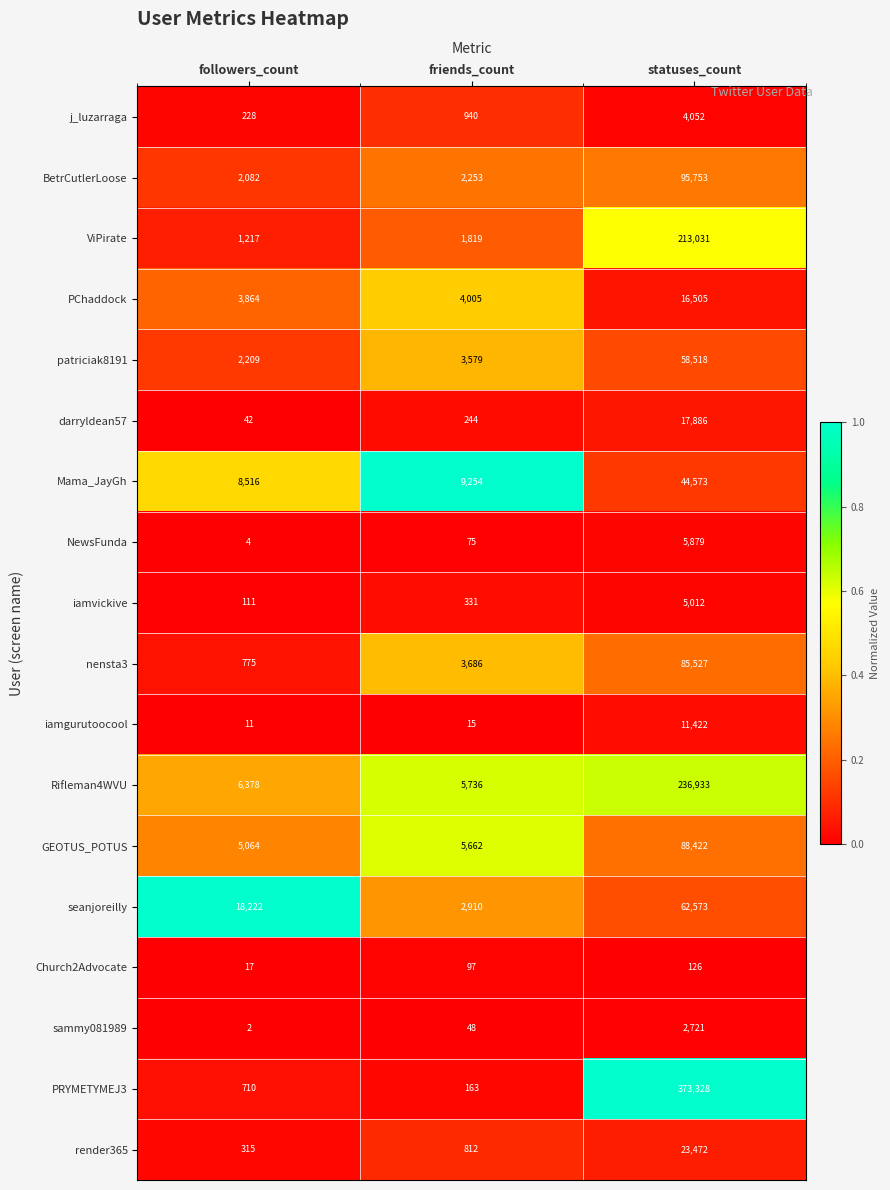

Which series has the largest total across all categories?

PRYMETYMEJ3